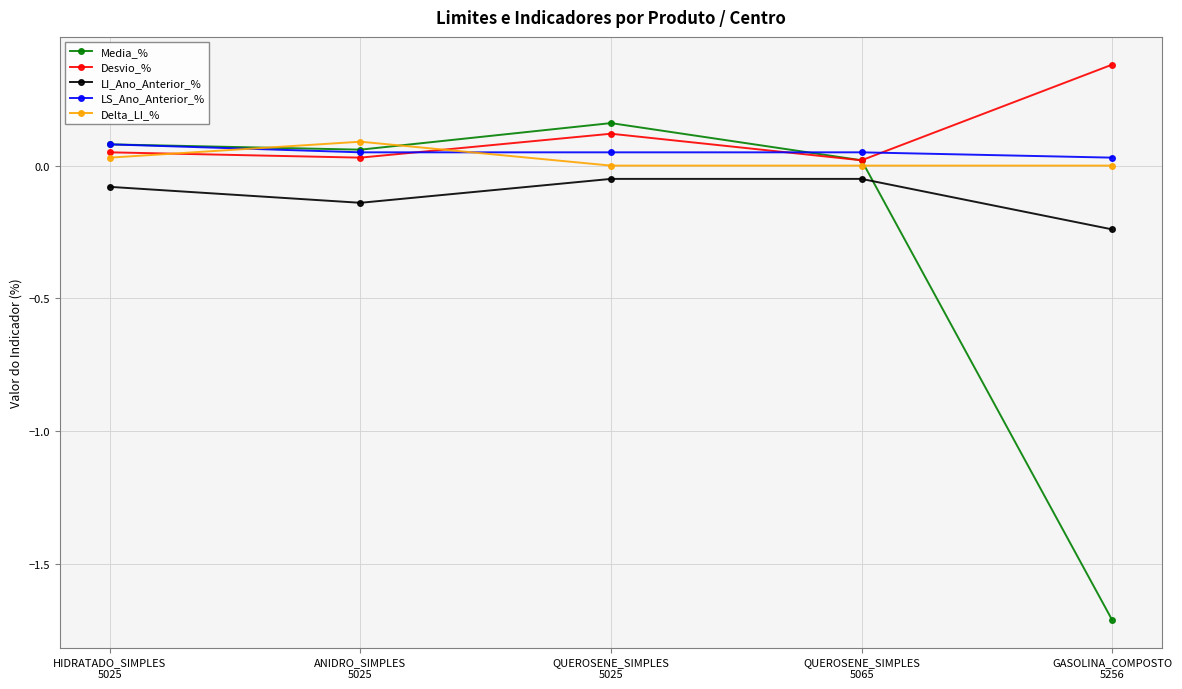

Where do Media_% and LI_Ano_Anterior_% first cross each other?

QUEROSENE_SIMPLES
5065 and GASOLINA_COMPOSTO
5256